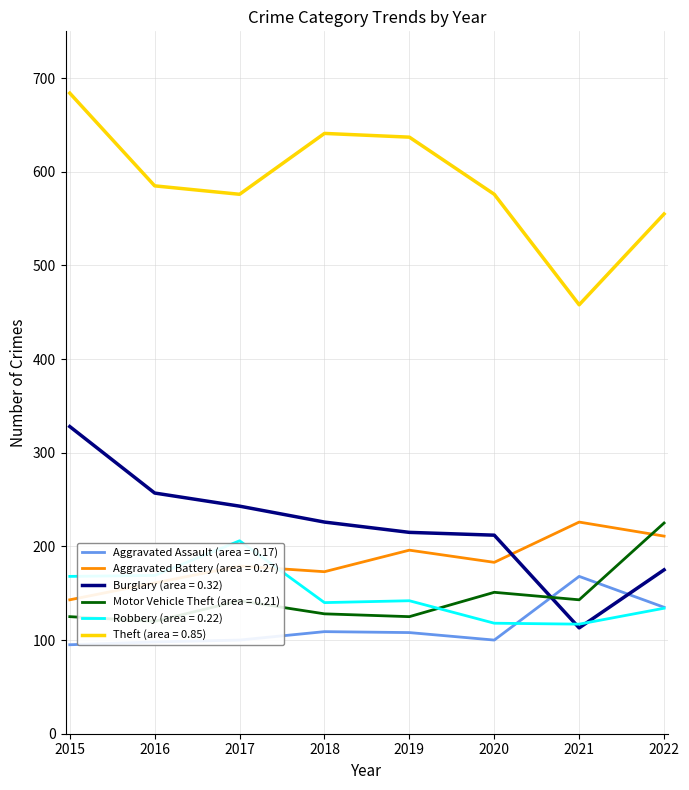

At 2022, list the series in order from largest to smallest.

Theft, Motor Vehicle Theft, Aggravated Battery, Burglary, Aggravated Assault, Robbery